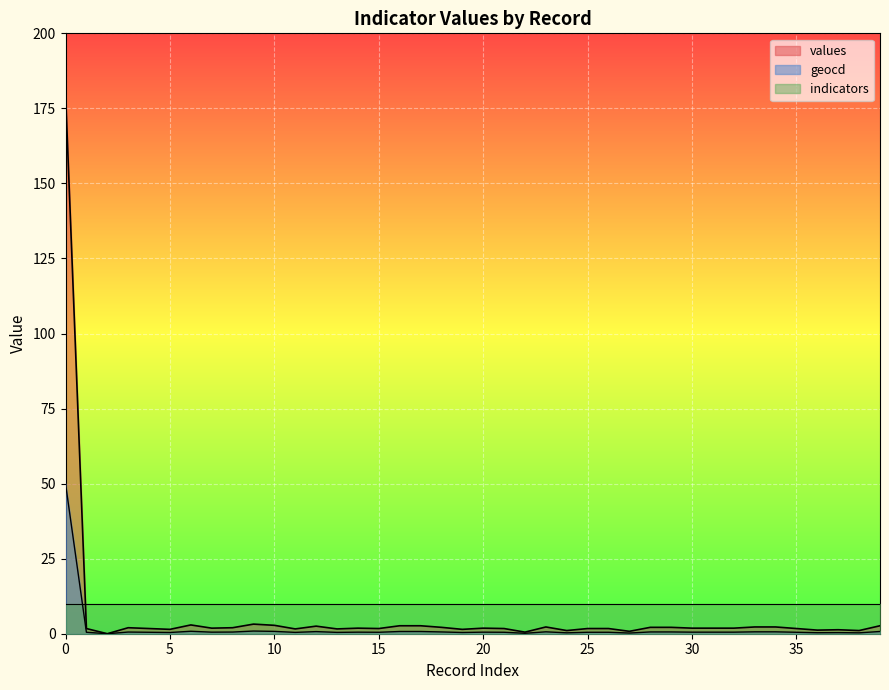

What is the value of the values point at the 18th from the left?

2.7